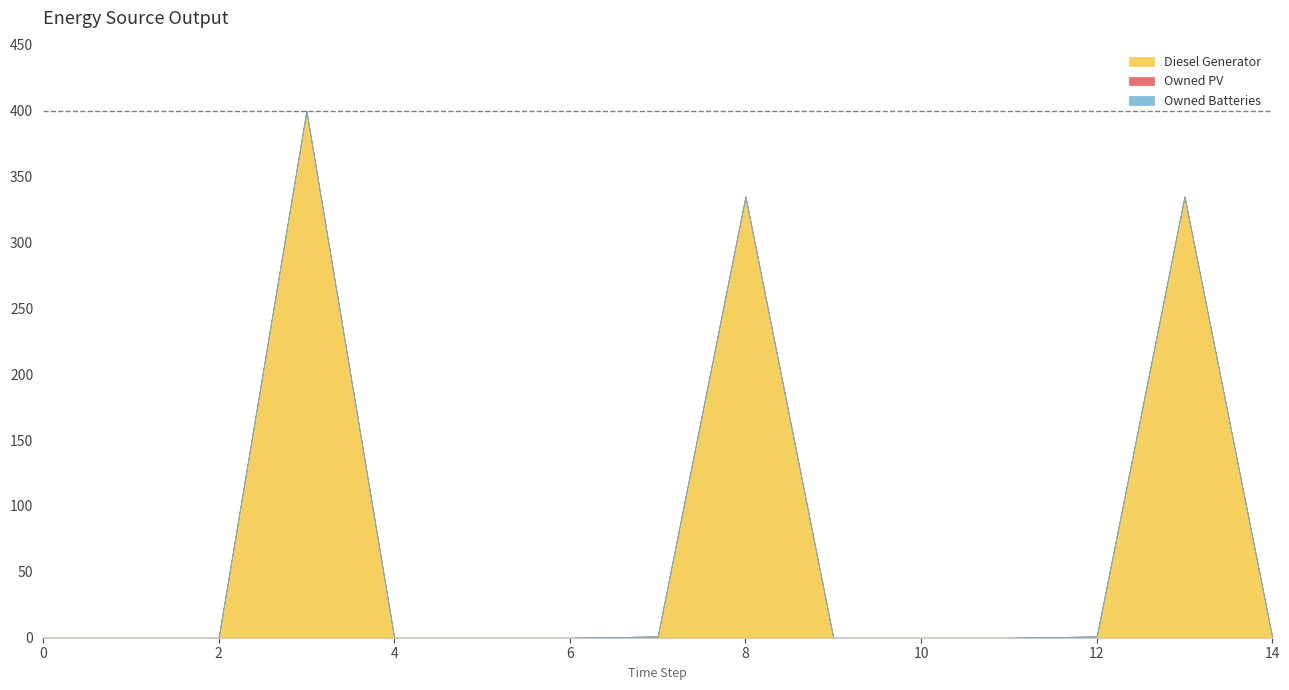

Which category has the highest value across all series?

3